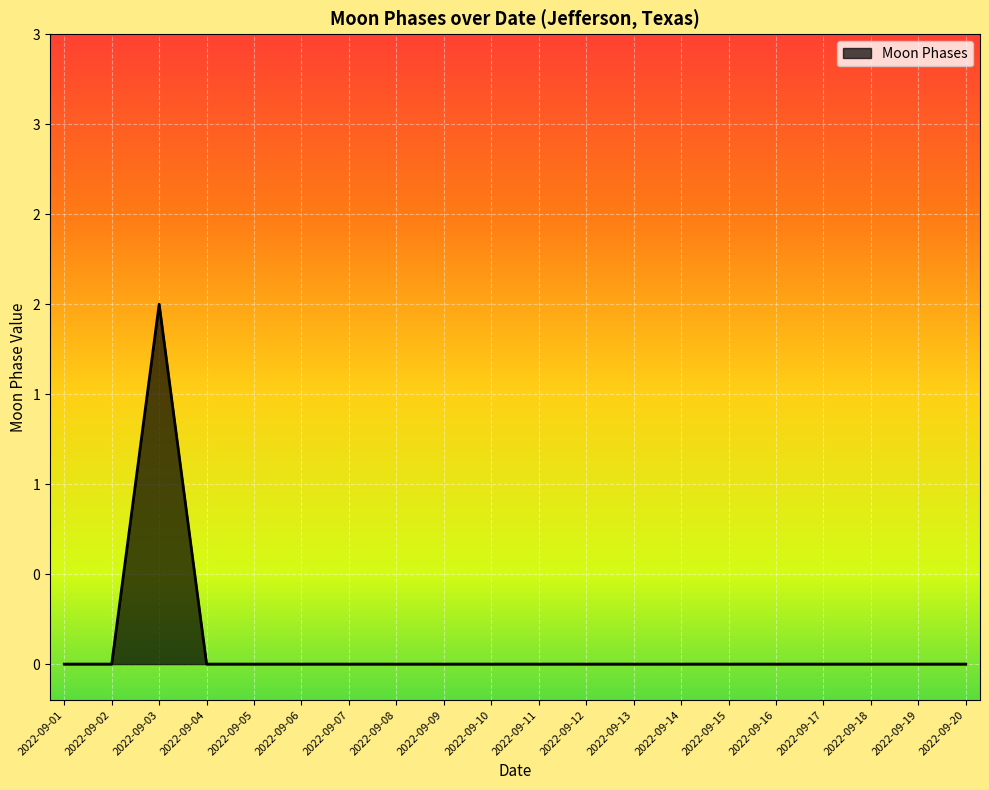

The chart shows a value of -1 at 2022-09-09. True or false?

False